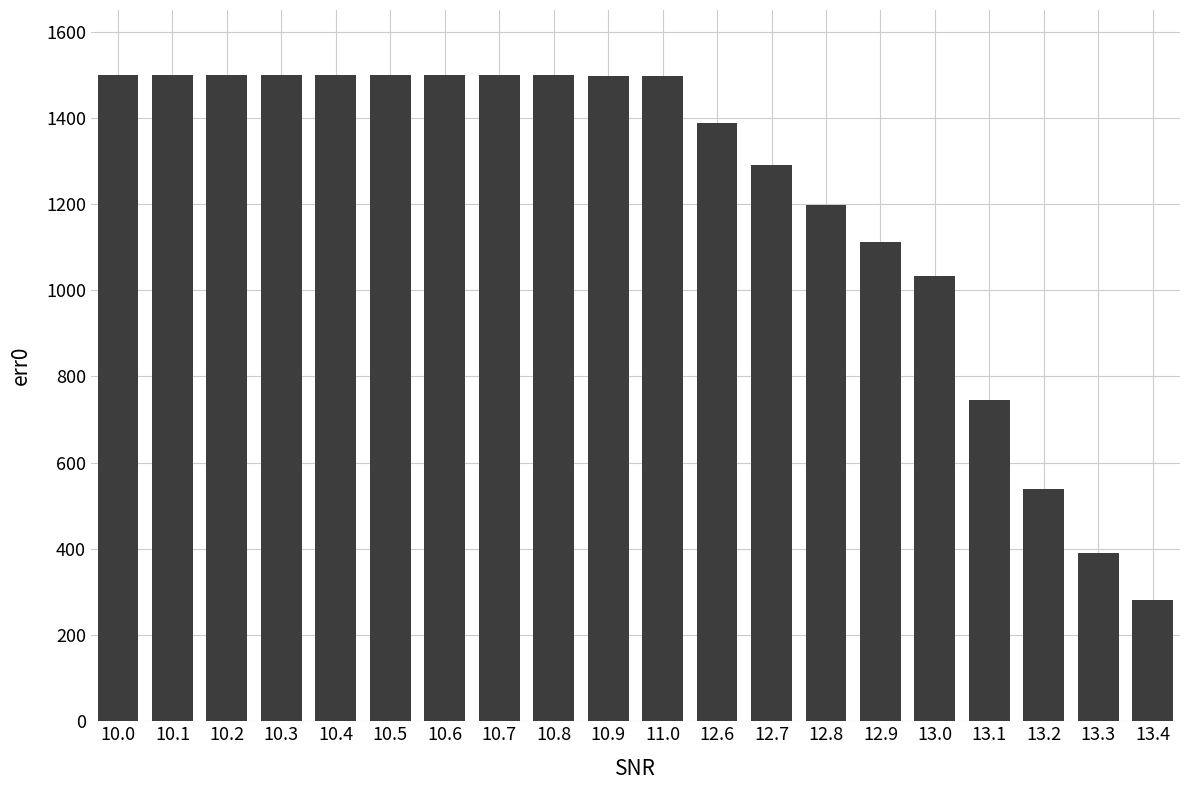

How many bars are there in total?

20